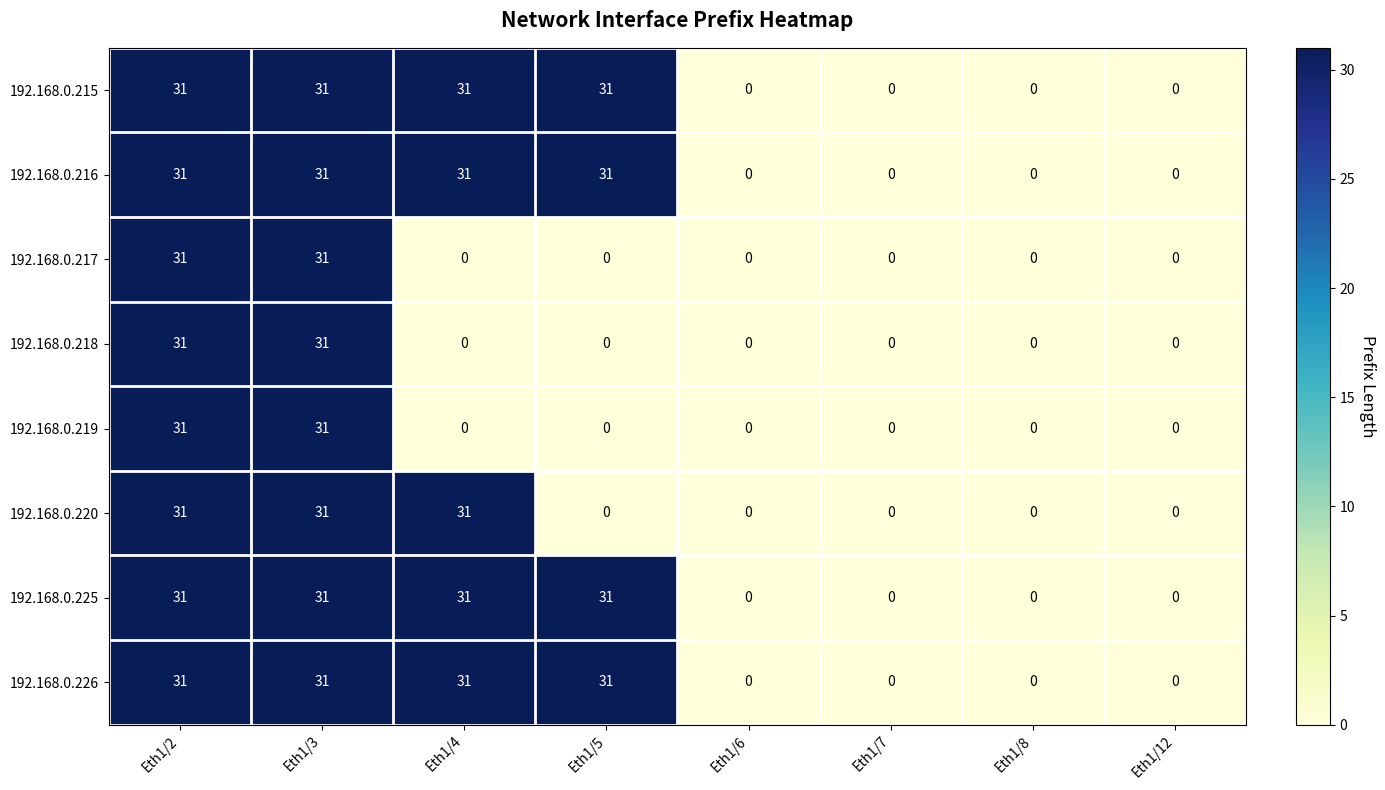

At how many categories does at least one series exceed 4?

4